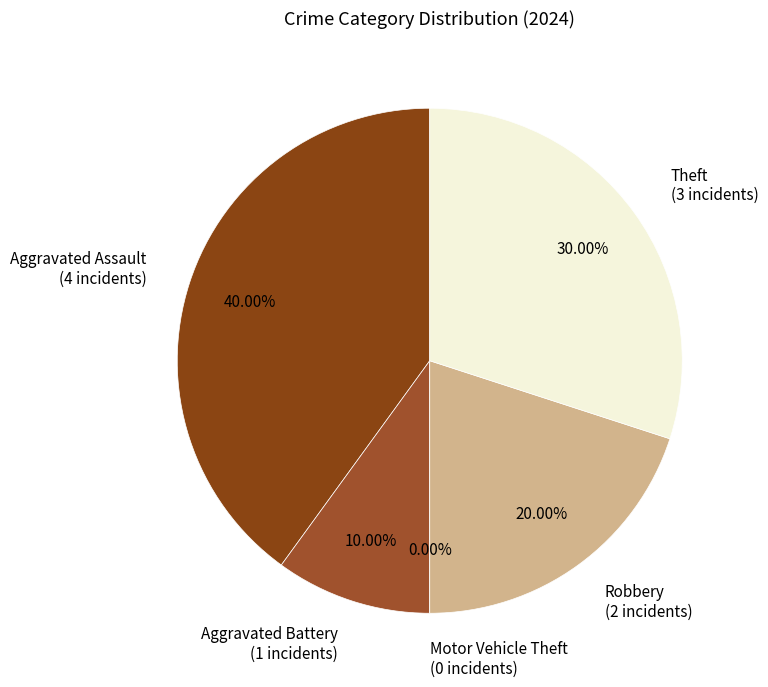

Is the sum of Aggravated Battery and Motor Vehicle Theft greater than half?

No